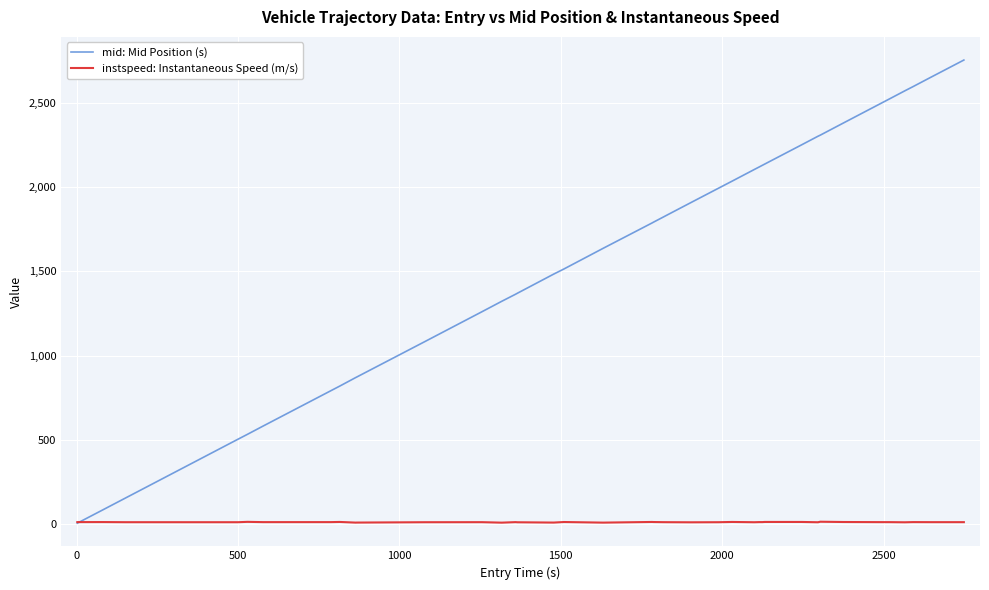

What are all the series names shown in the legend?

mid: Mid Position (s), instspeed: Instantaneous Speed (m/s)